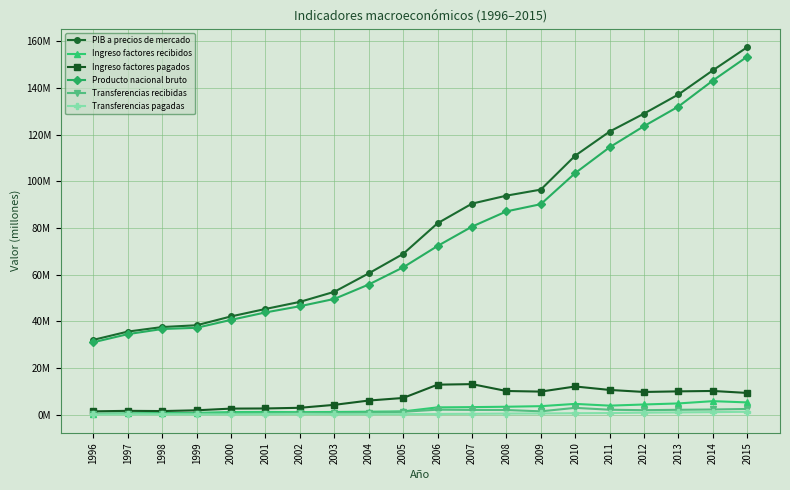

Which series has the widest spread of values?

PIB a precios de mercado